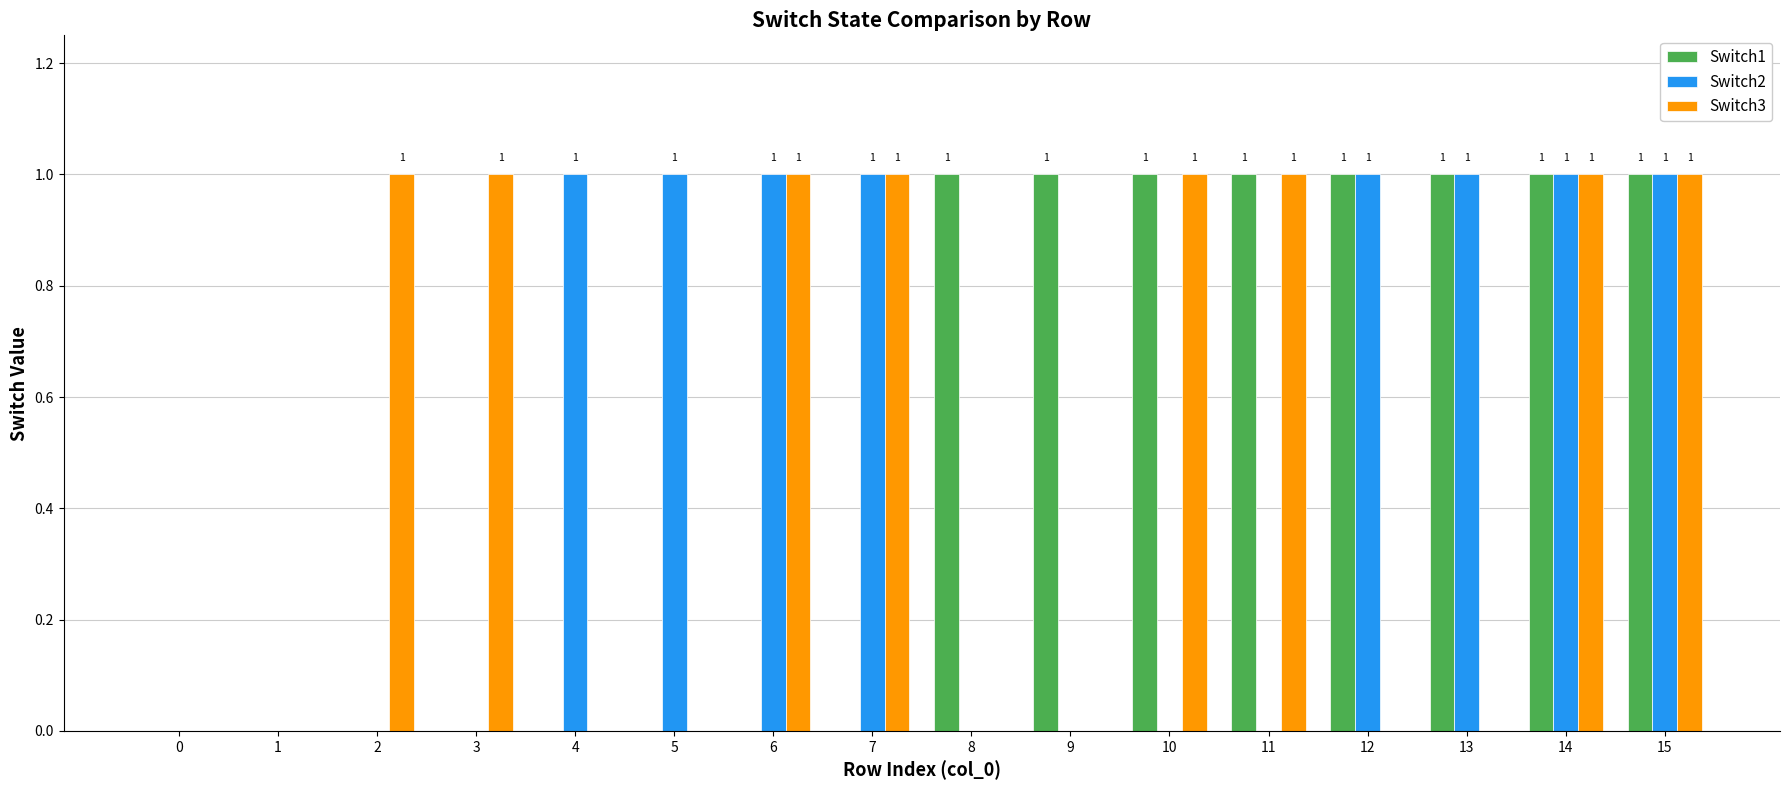

What is the total value across all series at 7?

2